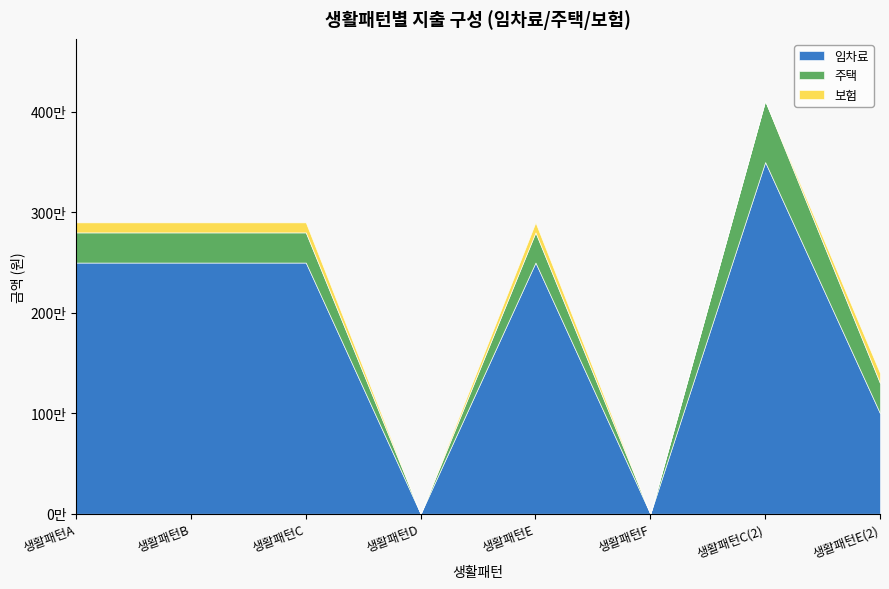

True or false: 주택 and 보험 intersect in this chart.

False